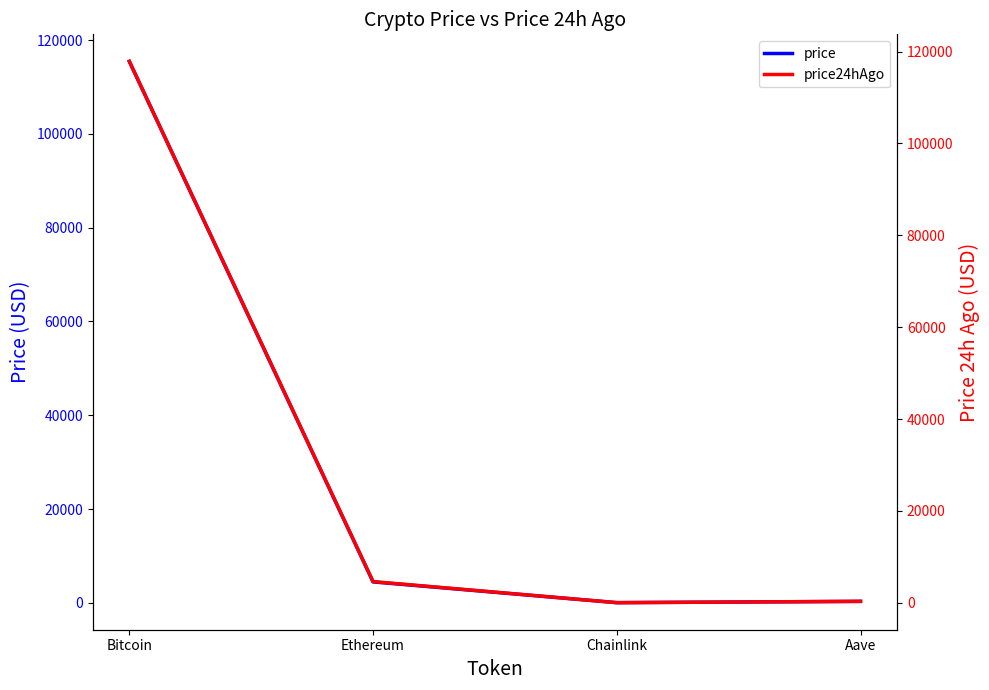

Reading left to right, what are all the values shown in this chart?

price: Bitcoin=115475.0	Ethereum=4453.3	Chainlink=23.4	Aave=297.8
price24hAgo: Bitcoin=117847.0	Ethereum=4611.2	Chainlink=24.5	Aave=311.4